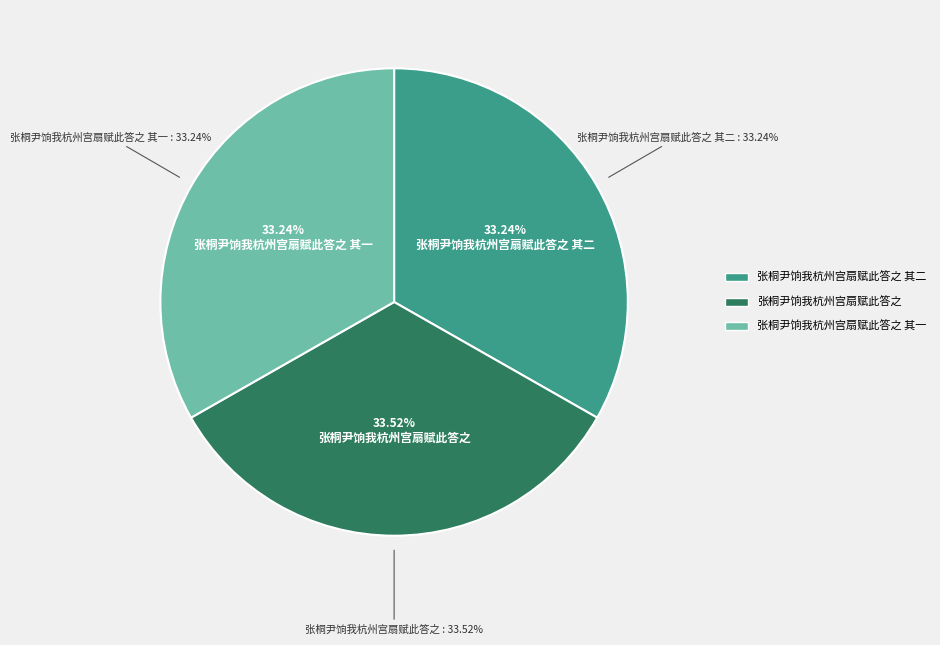

Is 张桐尹饷我杭州宫扇赋此答之 the majority of the pie?

No